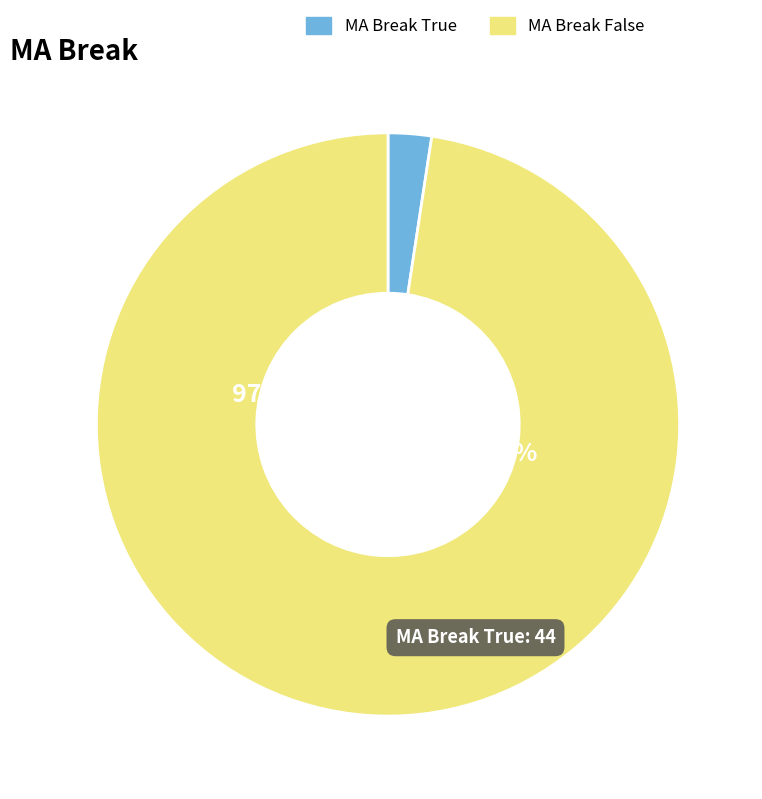

True or false: MA_break=False accounts for 86% of the total.

False